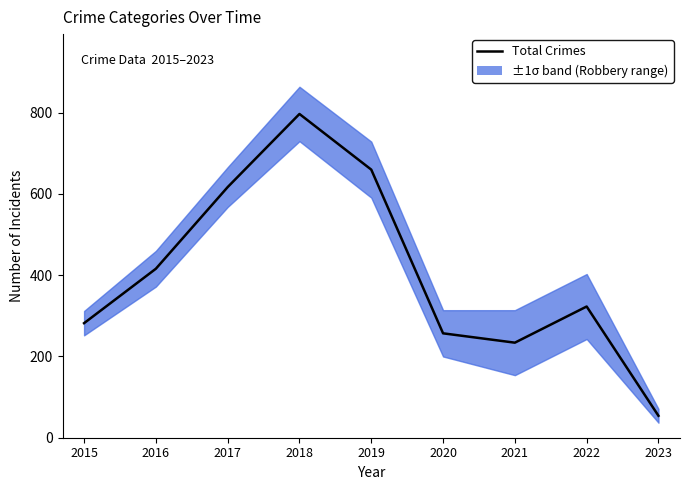

Reading right to left, list all the values displayed in this chart.

54	323	234	257	660	797	617	416	282